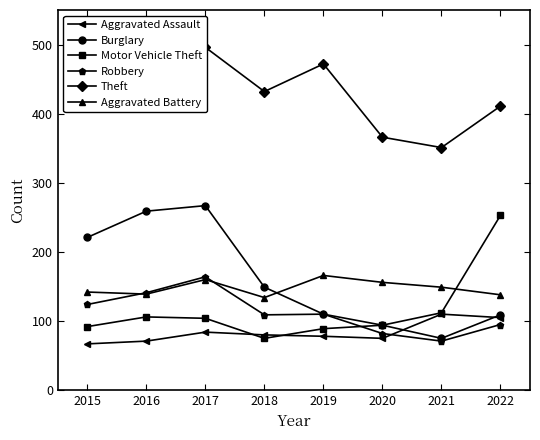

At which label does Burglary reach its minimum?

2021